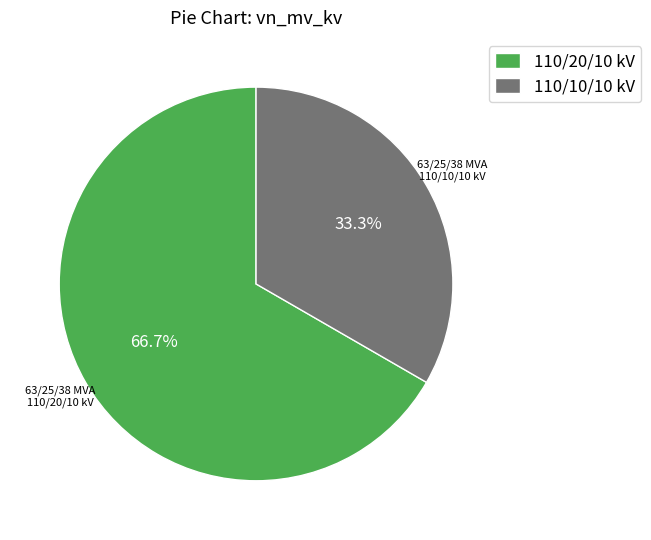

Is it true that 63/25/38 MVA 110/10/10 kV is 25% of the pie?

False